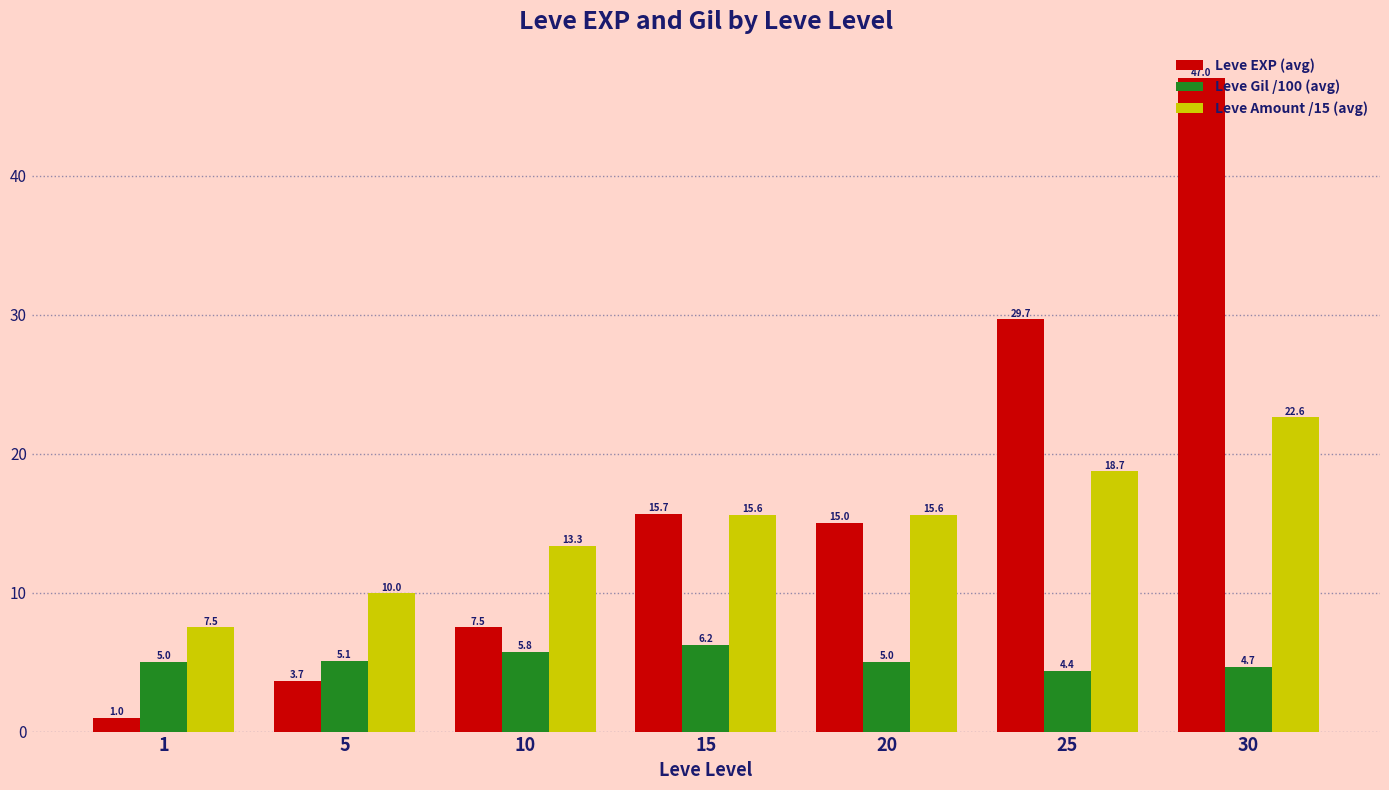

True or false: Leve Gil /100 (avg) has a value of 5.8 at 10.

True